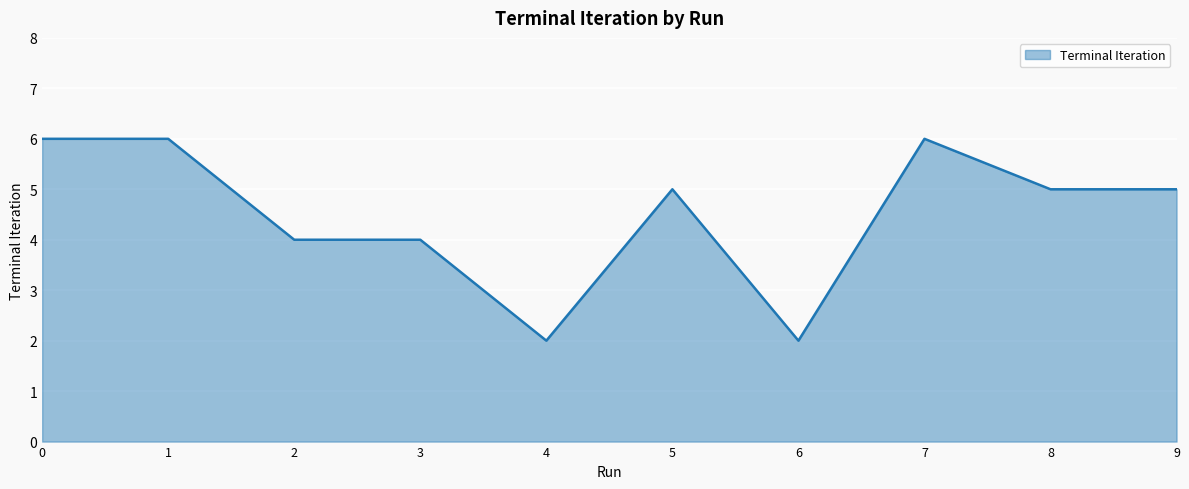

What is the change in value from 4 to 7?

+4